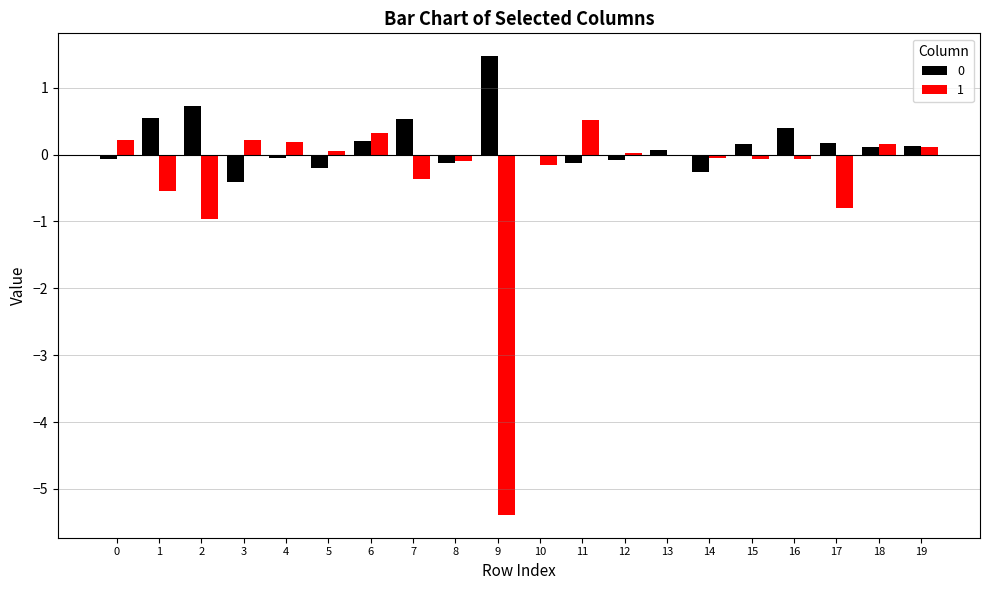

True or false: 0 has a value of -0.1 at 11.

True